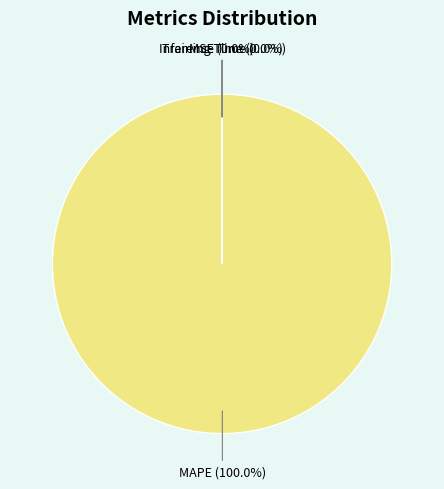

Is there any slice that represents more than half of the pie?

Yes